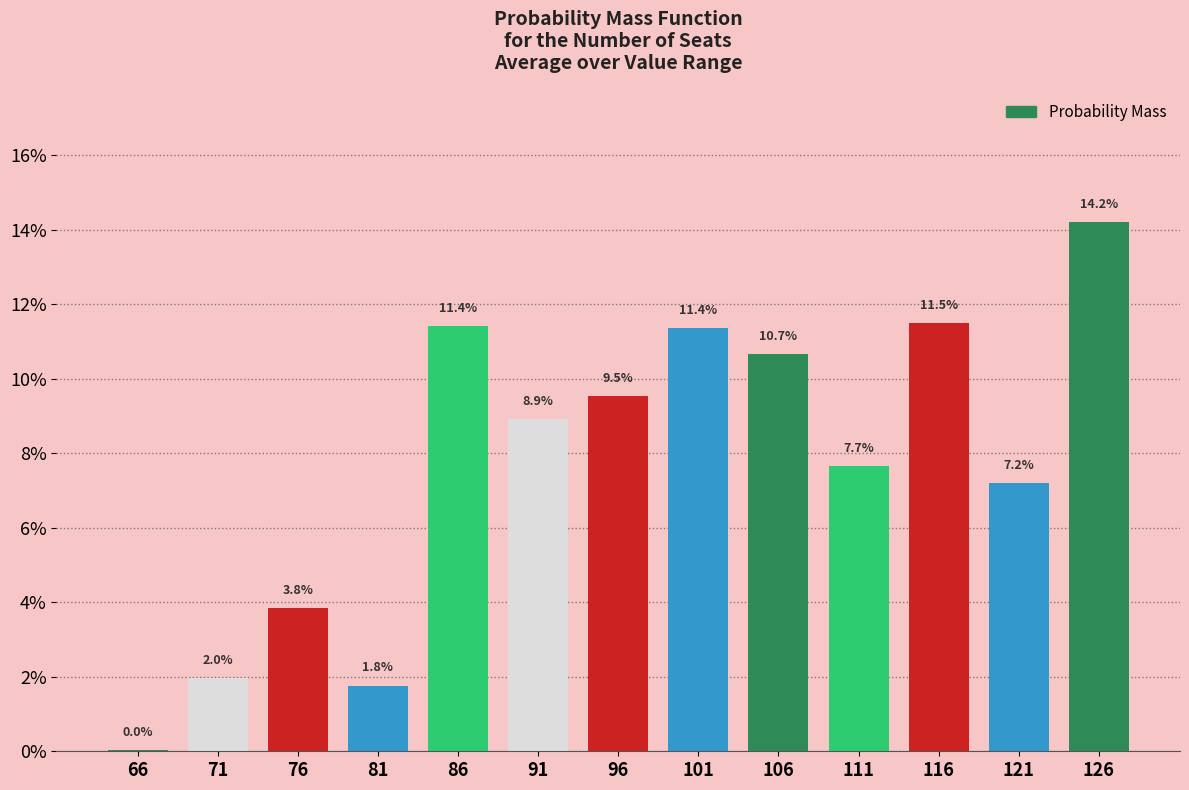

Between 101 and 66, which is larger?

101